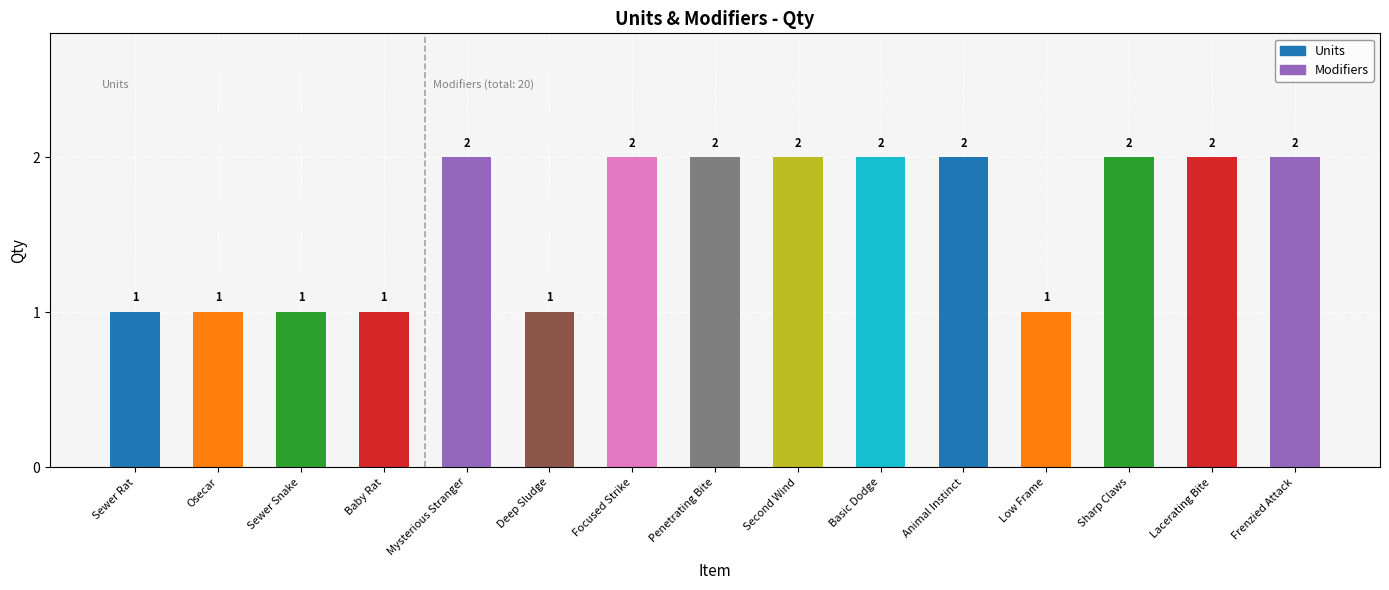

Reading left to right, transcribe all the data shown in this chart.

1	1	1	1	2	1	2	2	2	2	2	1	2	2	2